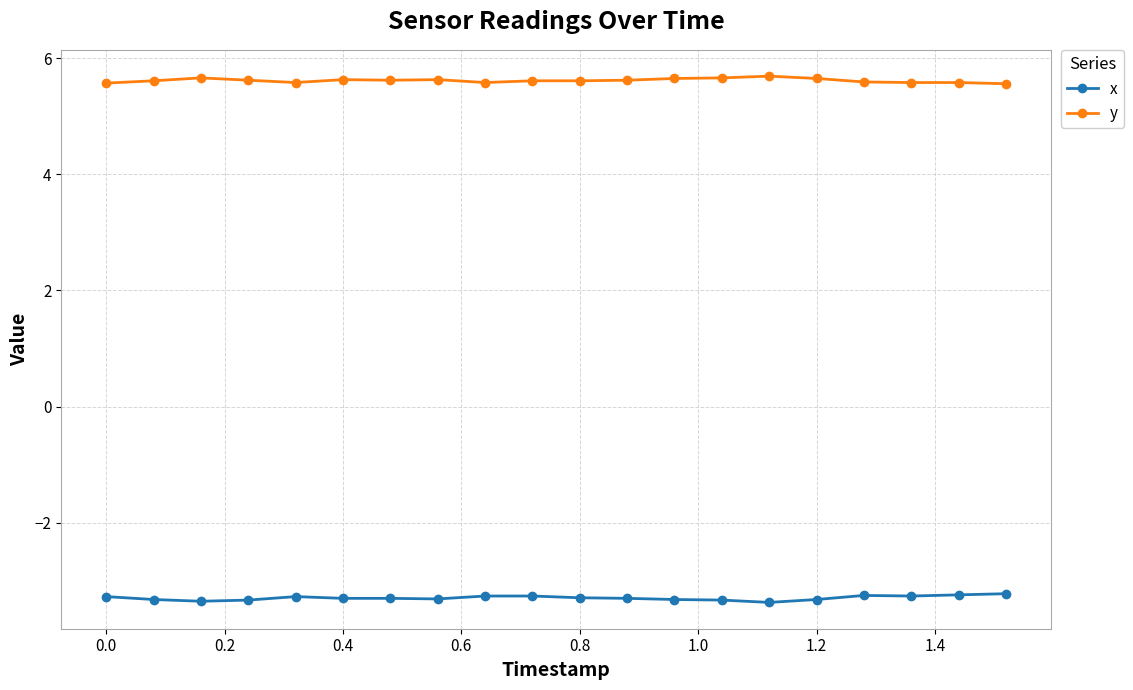

What is the maximum value for y?

5.7